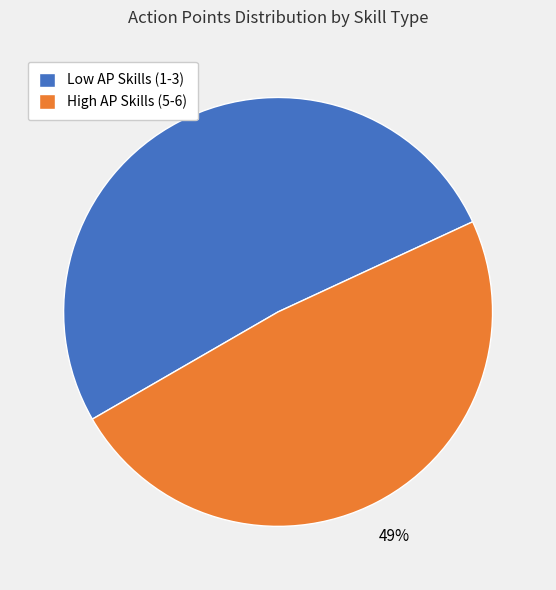

Count the number of slices in the pie.

2